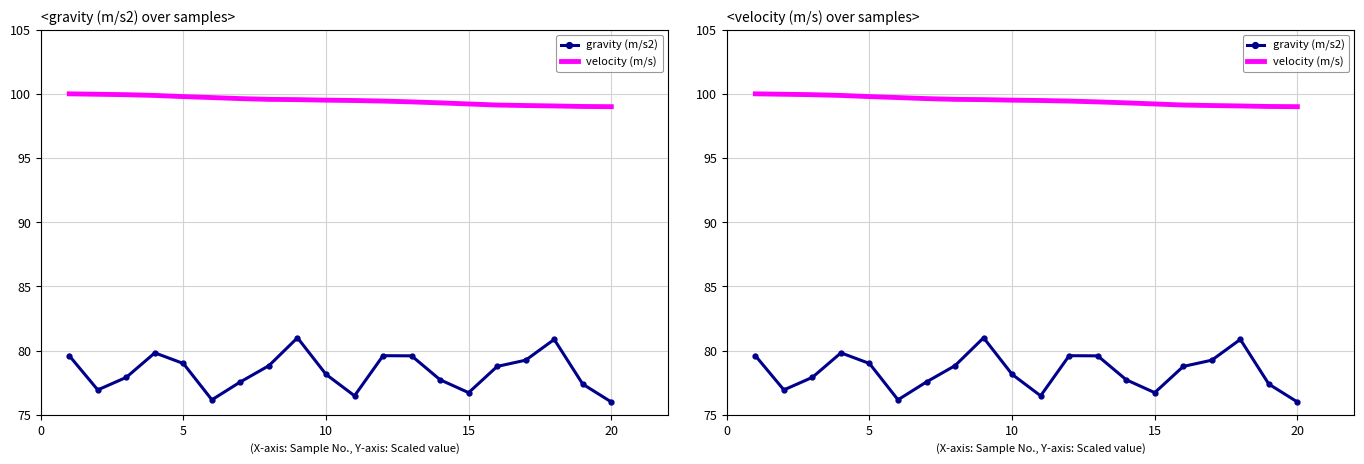

Reading left to right, extract all data points from this chart.

gravity (m/s2): 79.6	76.9	77.9	79.8	79.0	76.2	77.6	78.8	81.0	78.2	76.5	79.6	79.6	77.7	76.7	78.8	79.3	80.9	77.4	76.0
velocity (m/s): 100.0	100.0	99.9	99.9	99.8	99.7	99.6	99.6	99.5	99.5	99.5	99.4	99.4	99.3	99.2	99.1	99.1	99.1	99.0	99.0